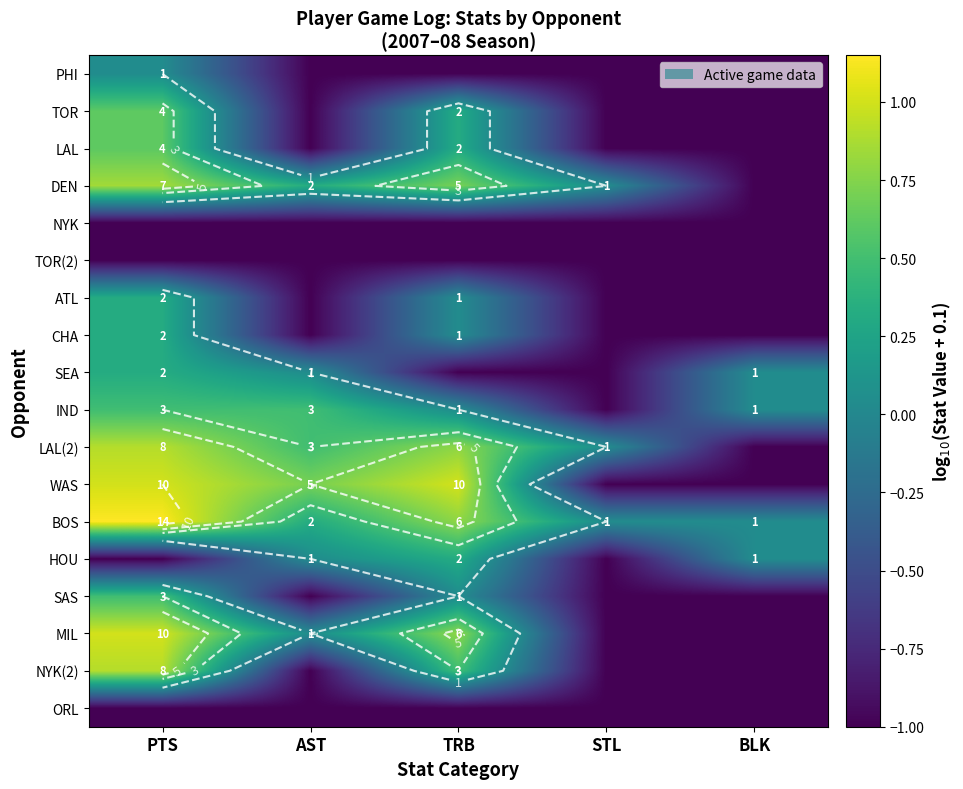

How many values in SEA are above zero?

3